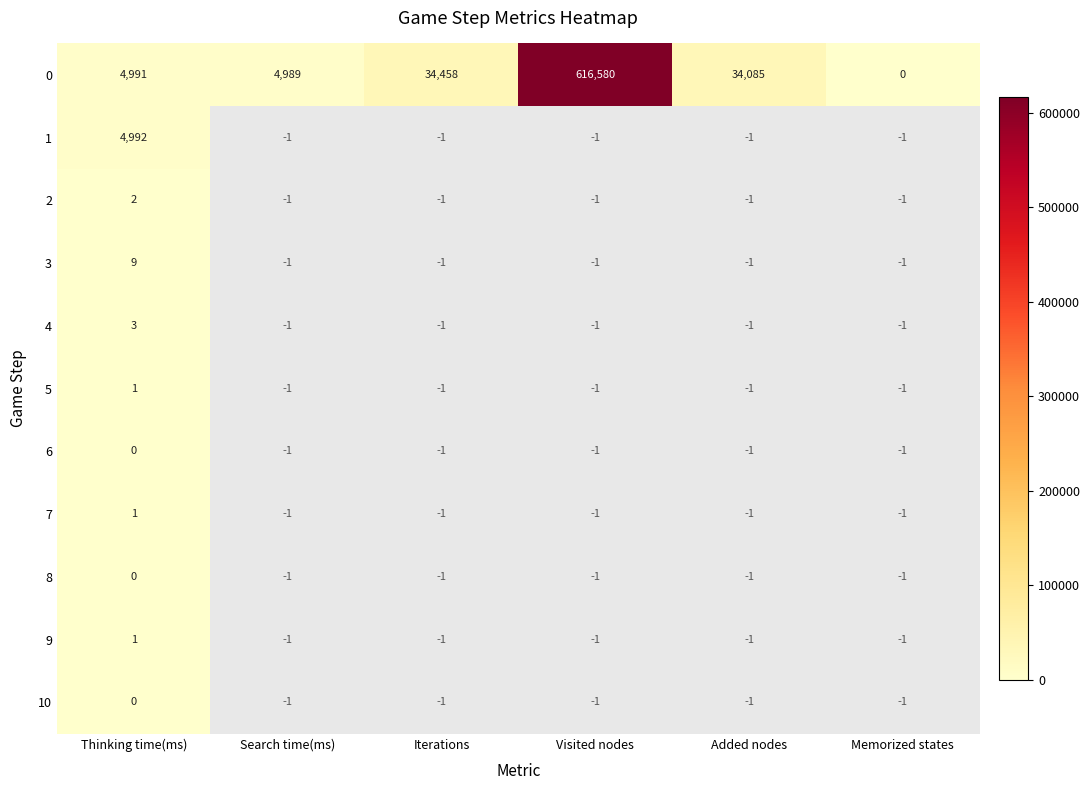

What is the spread (max minus min) of values at Thinking time(ms)?

4992